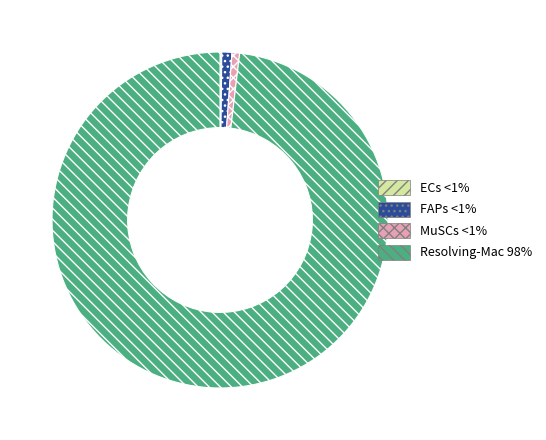

What is the largest slice in the pie chart?

Resolving-Mac